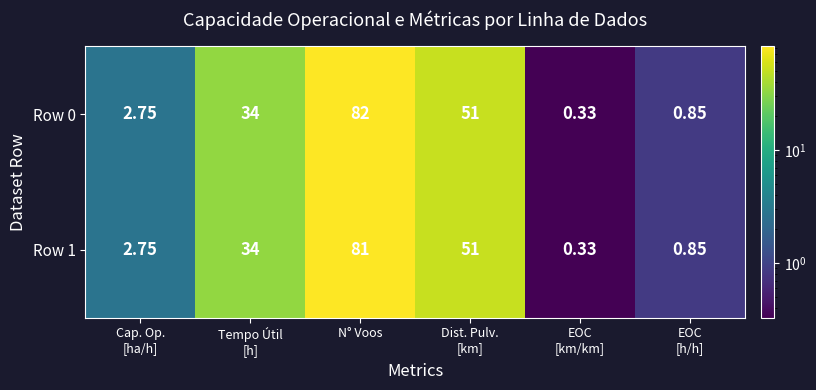

Count the number of categories in the chart.

6